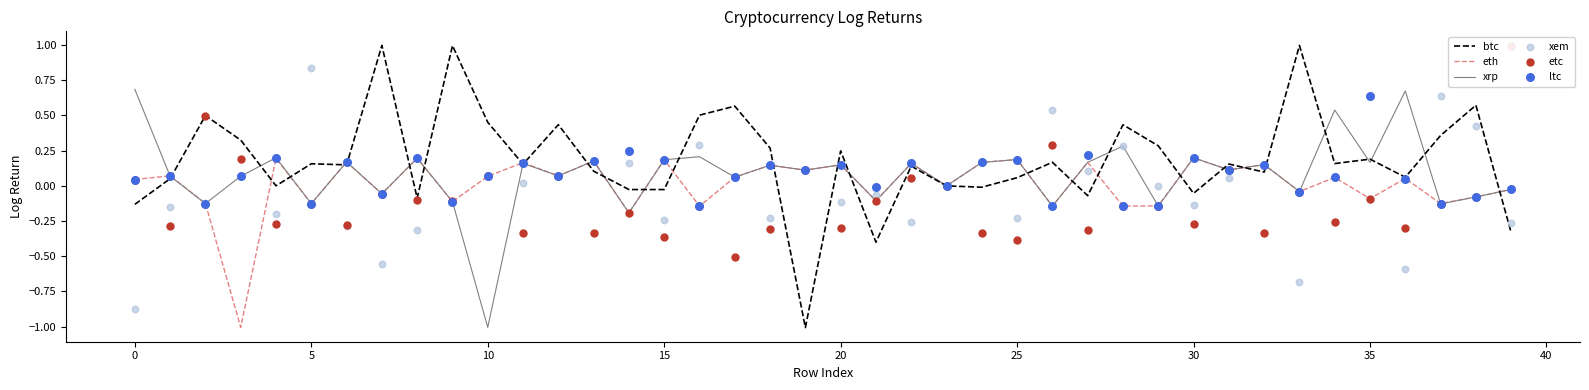

Which series has the largest total across all categories?

btc